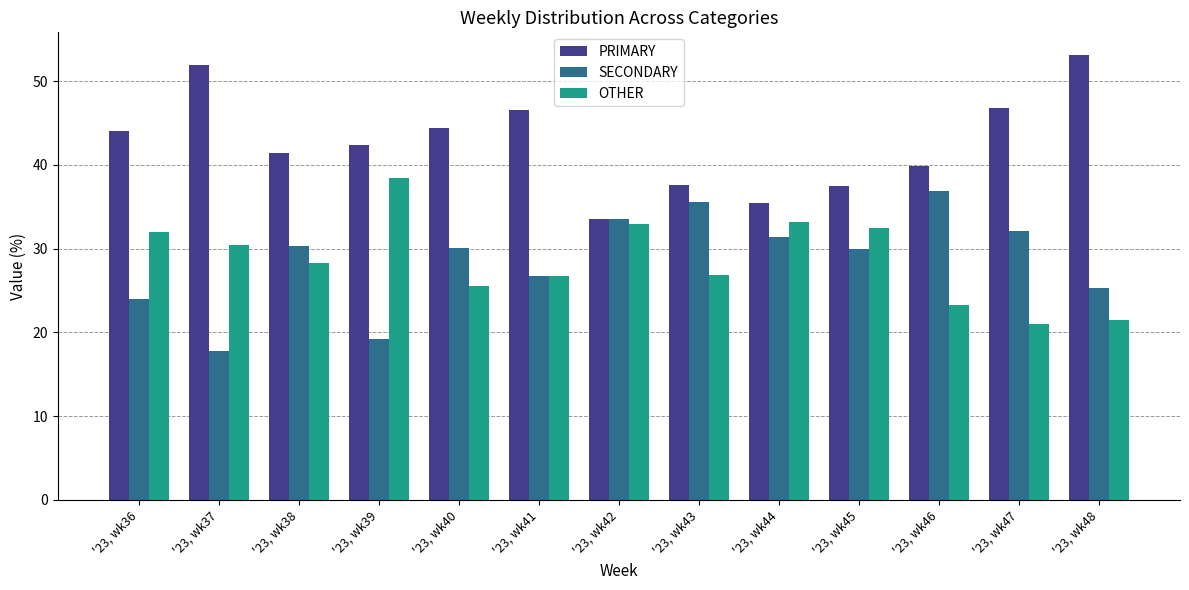

Rank the categories by SECONDARY value from highest to lowest.

'23, wk46, '23, wk43, '23, wk42, '23, wk47, '23, wk44, '23, wk38, '23, wk40, '23, wk45, '23, wk41, '23, wk48, '23, wk36, '23, wk39, '23, wk37